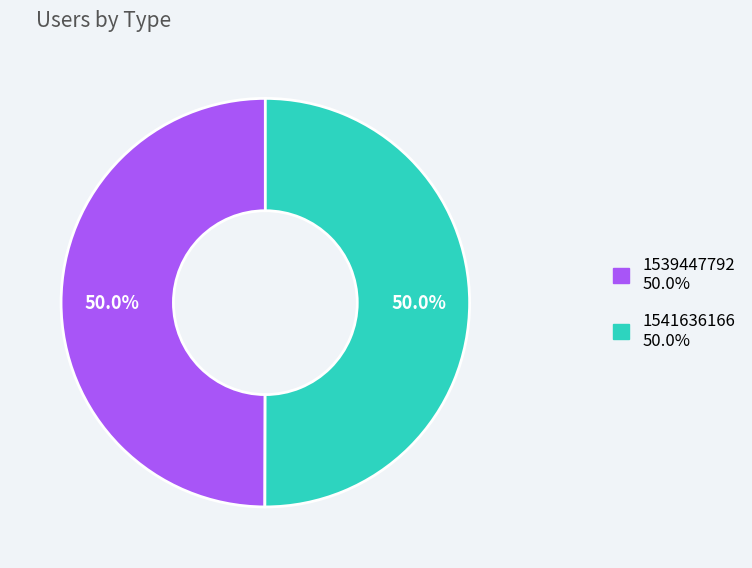

What percentage is the 1541636166 slice, to the nearest percent?

50%